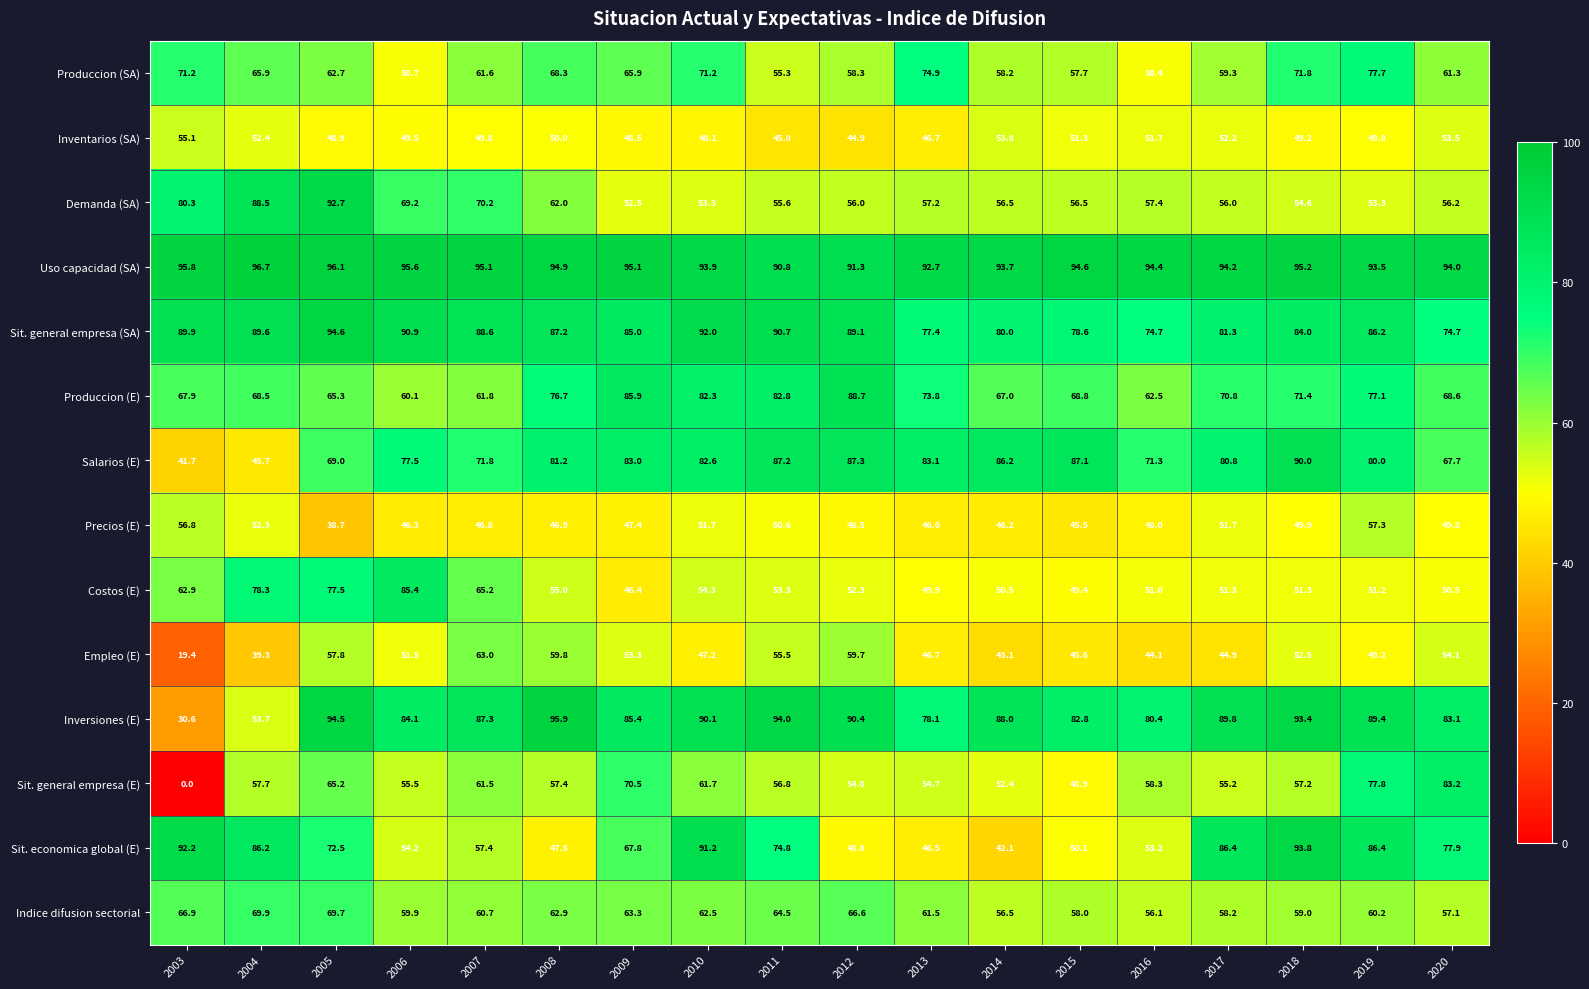

At which label does Sit. general empresa (E) first exceed 57?

2004